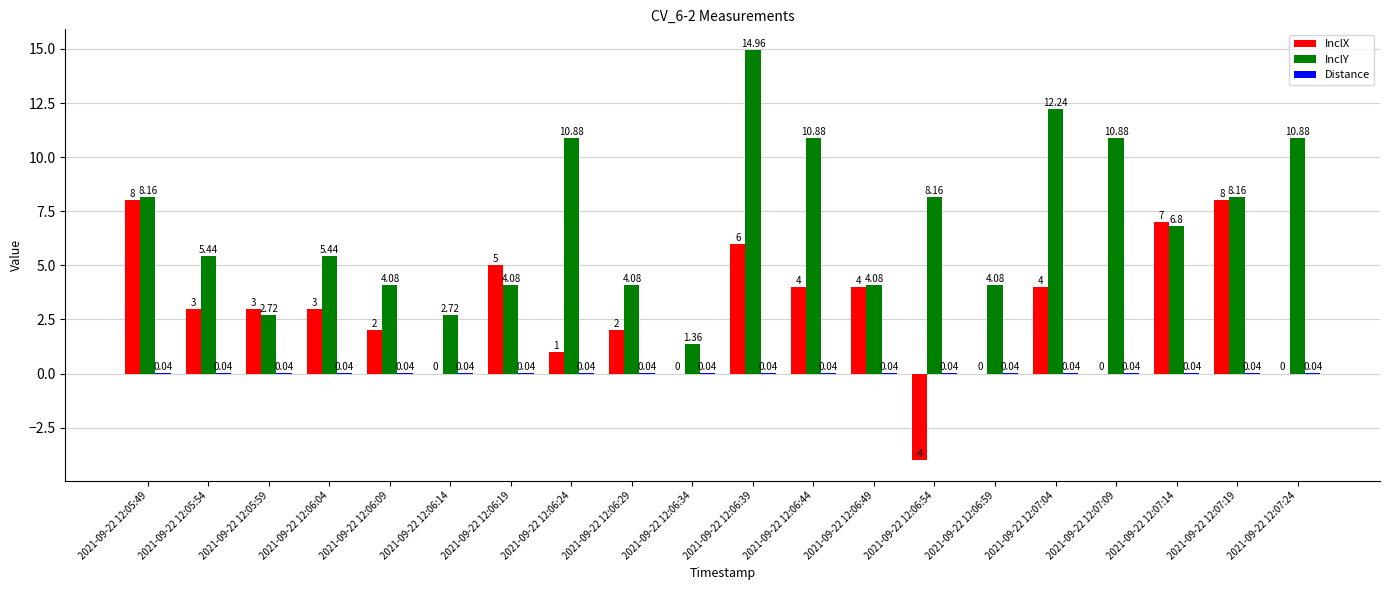

Which series has the largest total across all categories?

InclY